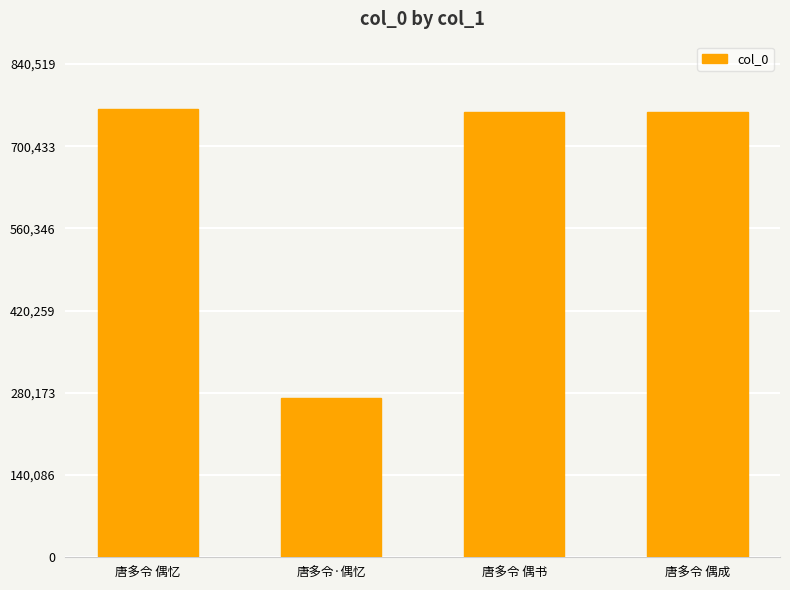

The value at 唐多令·偶忆 is 379022. True or false?

False